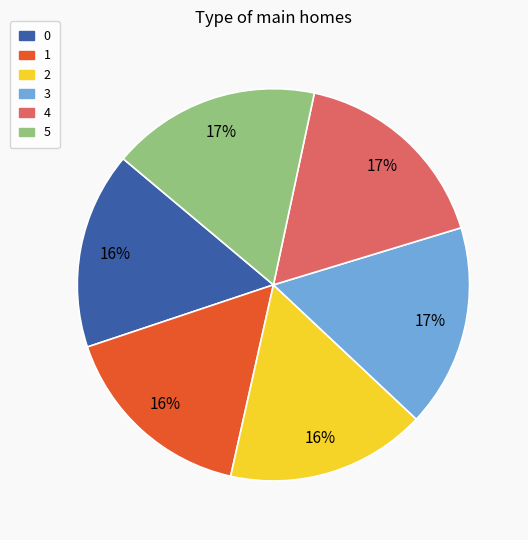

The 3 slice represents 17% of the pie. True or false?

True